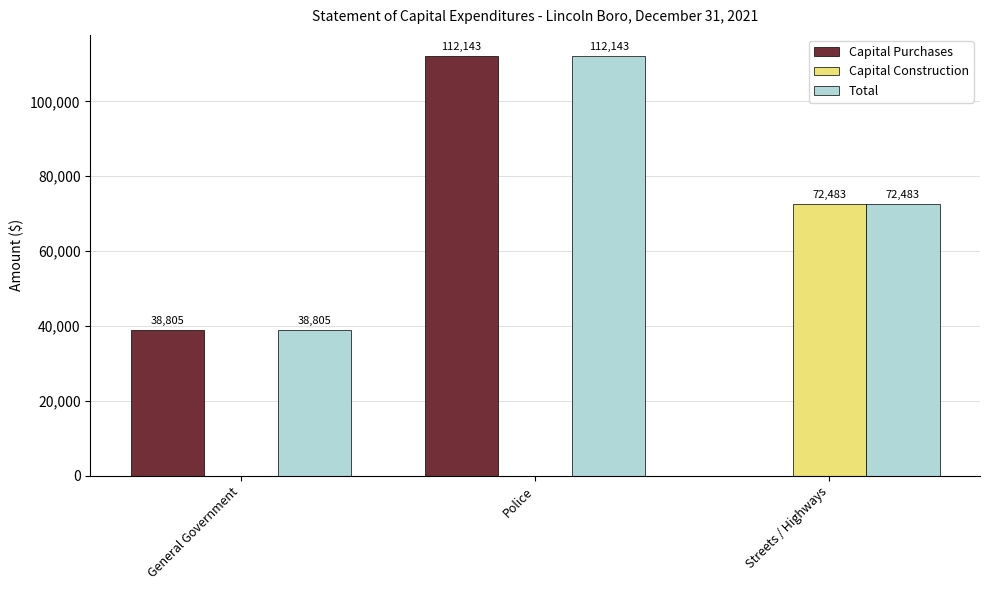

The value of Capital Construction at Streets / Highways is 46833. True or false?

False